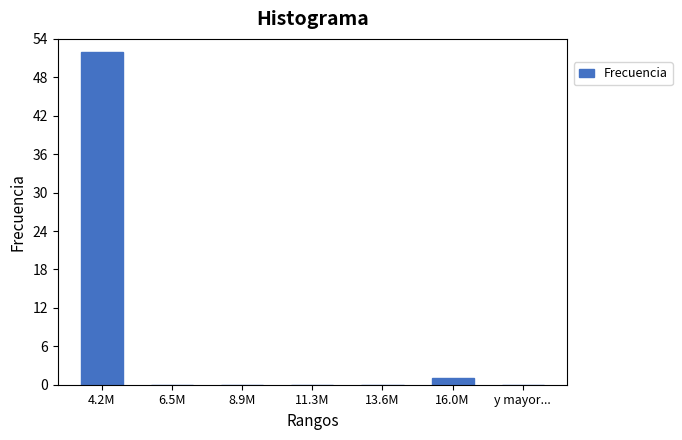

Reading right to left, extract all data points from this chart.

16.0M=1	13.6M=0	11.3M=0	8.9M=0	6.5M=0	4.2M=52